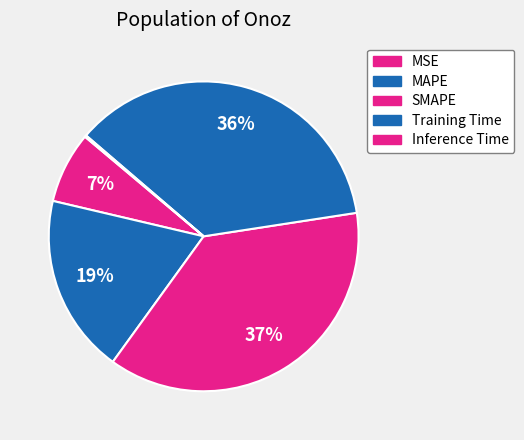

The SMAPE slice represents 37% of the pie. True or false?

True